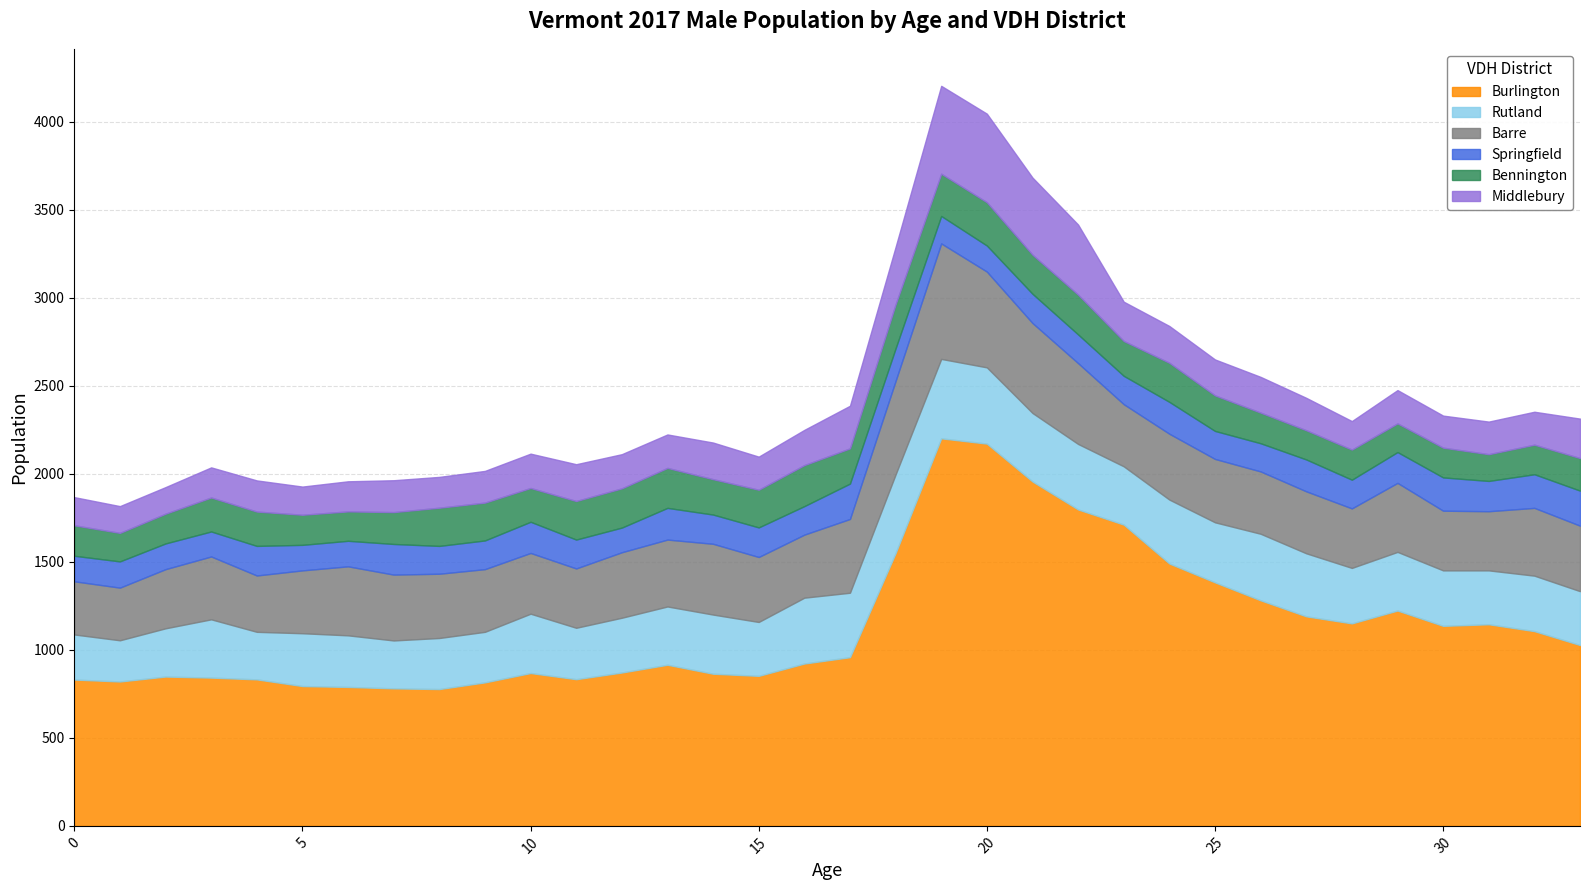

True or false: Bennington and Burlington cross at least once.

False